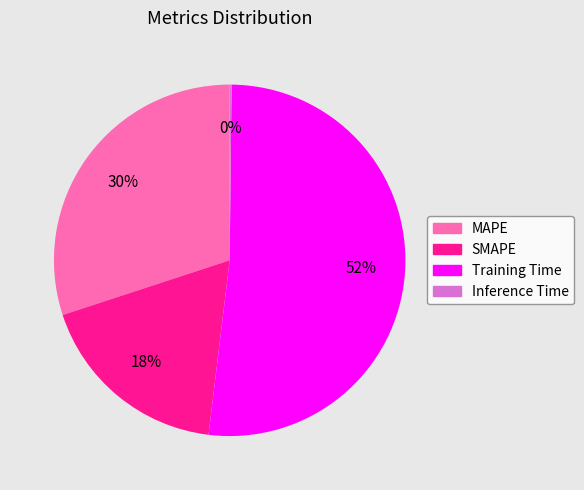

Is Training Time the majority of the pie?

Yes